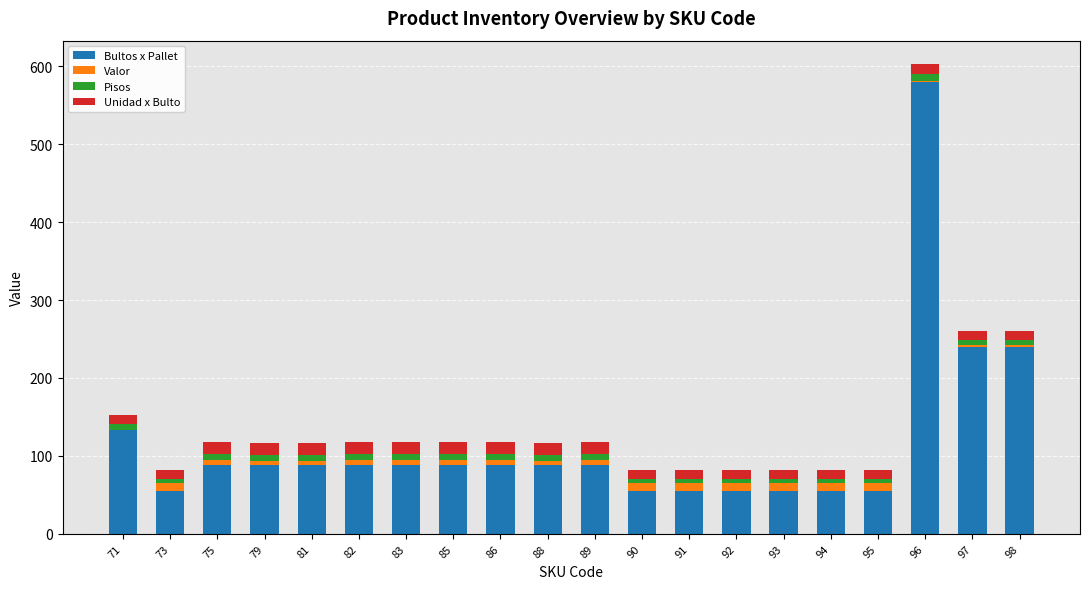

The Bultos x Pallet series shows 80.5 at 94. True or false?

False